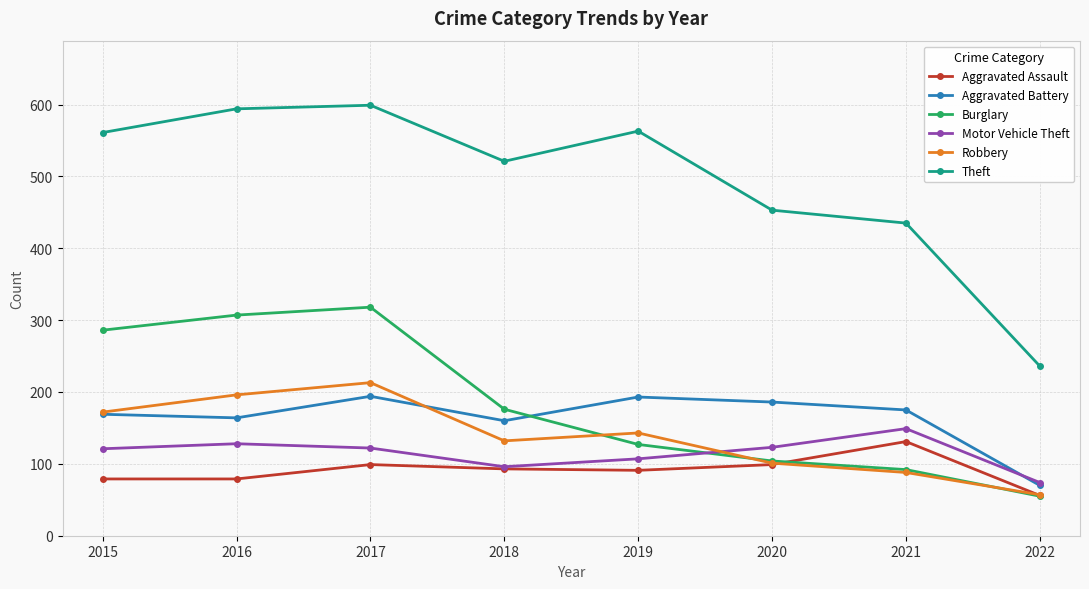

The Aggravated Battery series shows 306 at 2019. True or false?

False